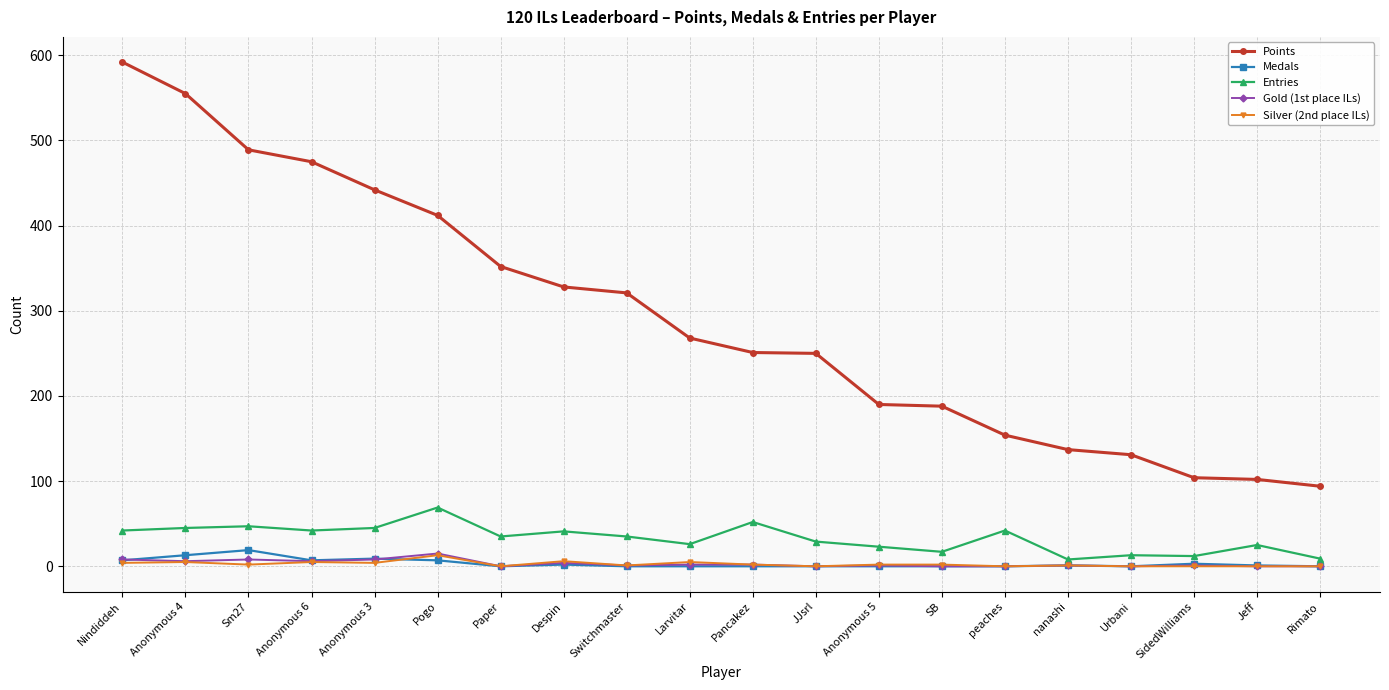

True or false: Gold (1st place ILs) has more than 1 points higher than both neighbors.

True